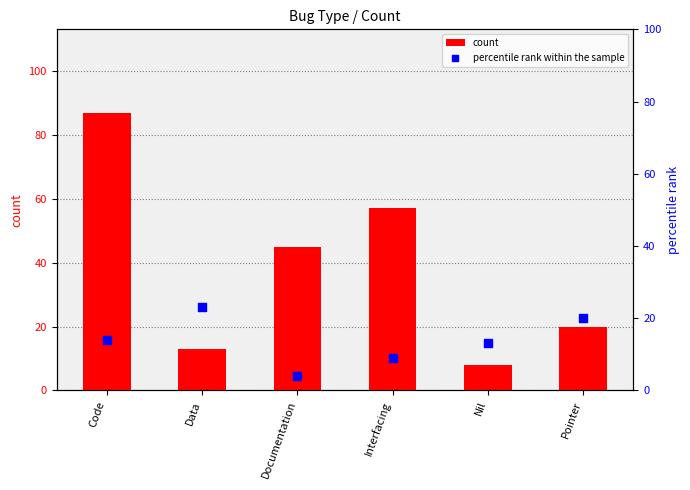

Which series contains the highest Y value?

count